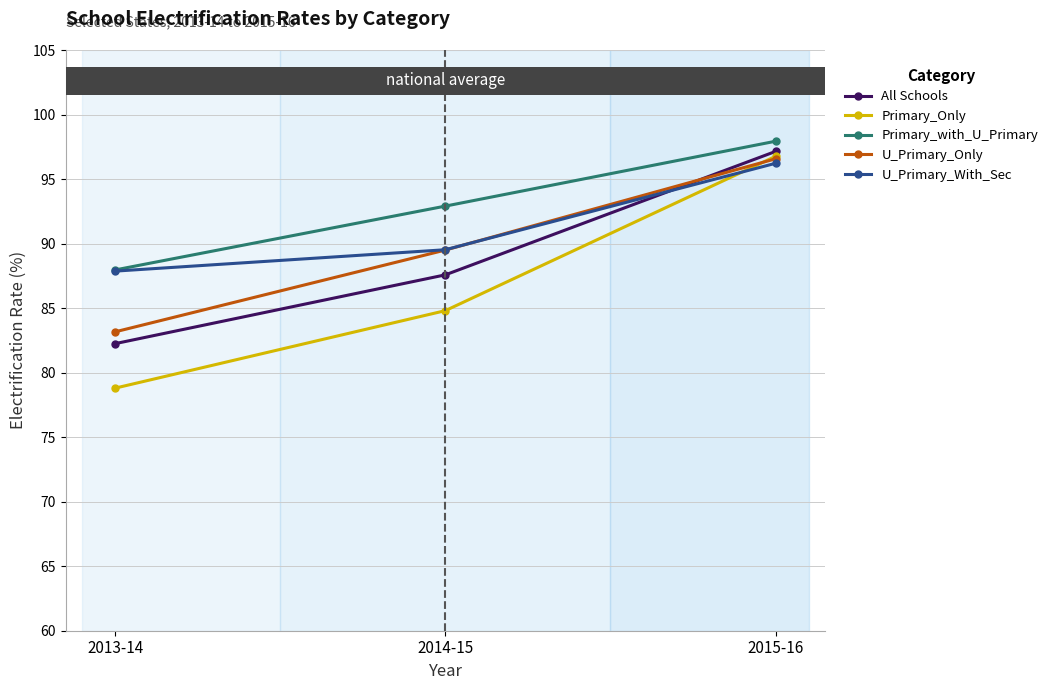

How many data points in All Schools are less than 87?

1